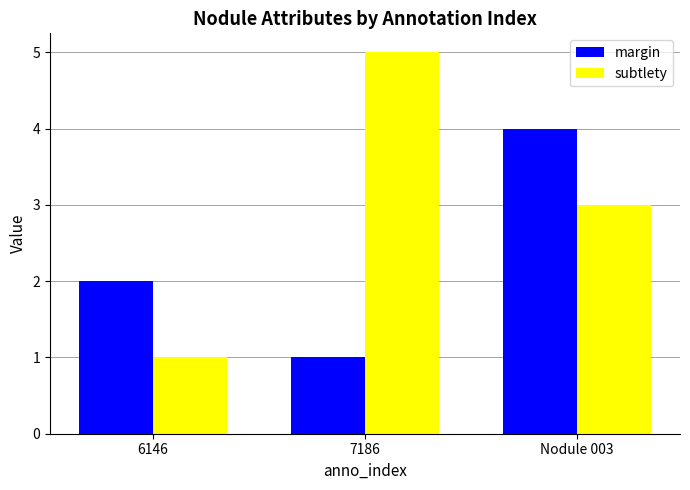

Reading right to left, extract all data points from this chart.

margin: 4	1	2
subtlety: 3	5	1